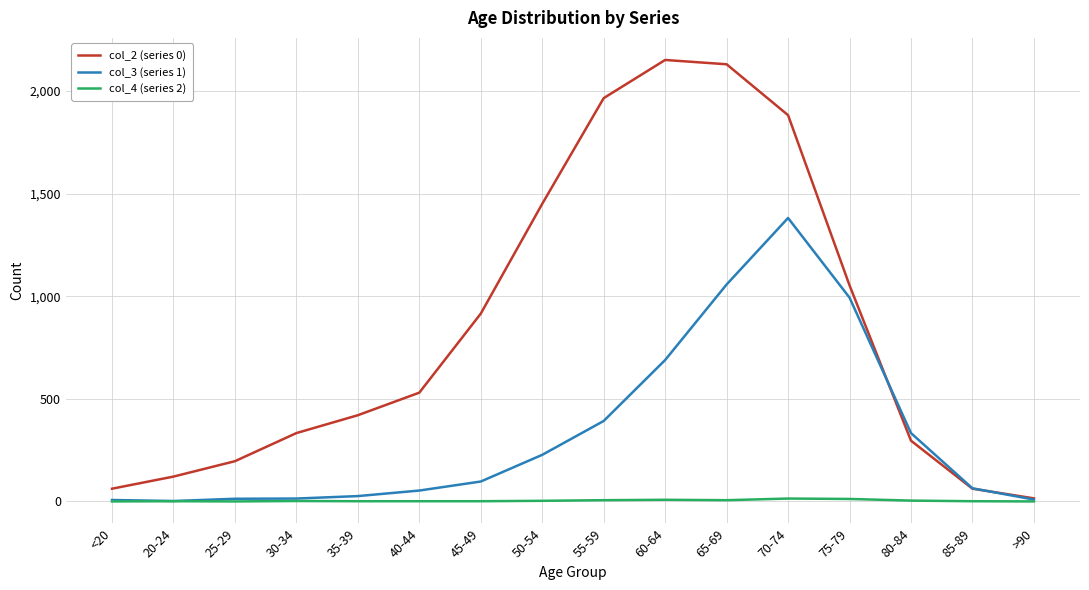

What is the sum of all col_2 (series 0) values?

13581